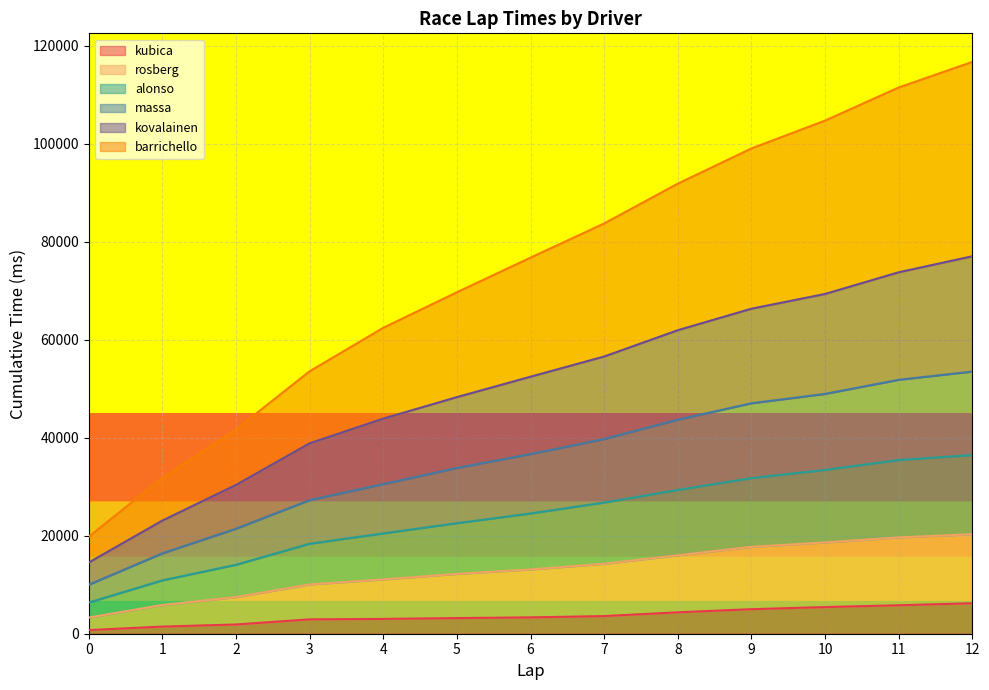

What is the maximum value for kubica?

6225